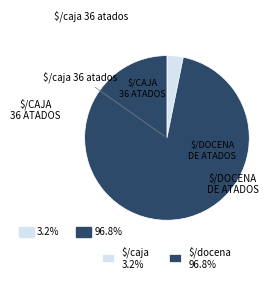

Does $/docena 96.8% represent more than half of the total?

Yes